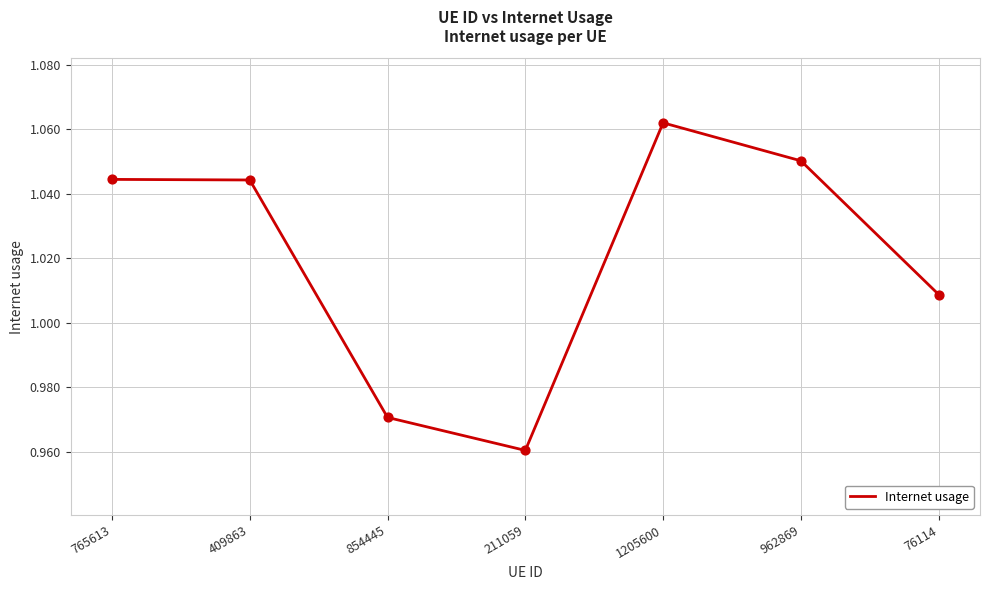

Between 409863 and 962869, which is larger?

962869